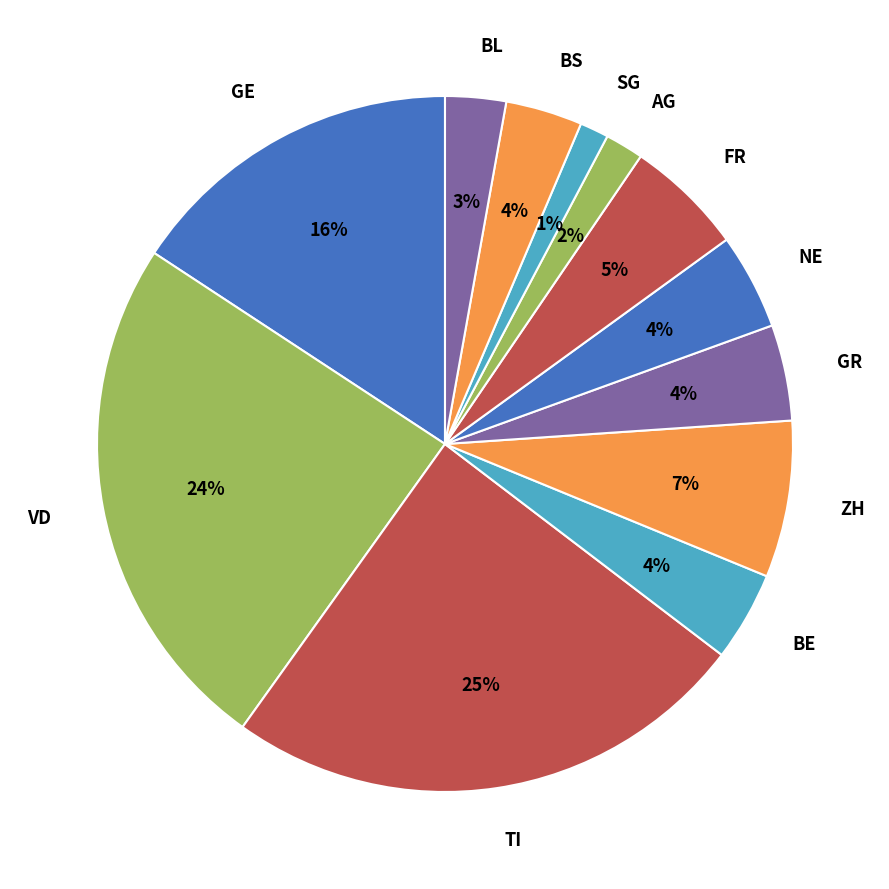

The TI slice represents 14% of the pie. True or false?

False